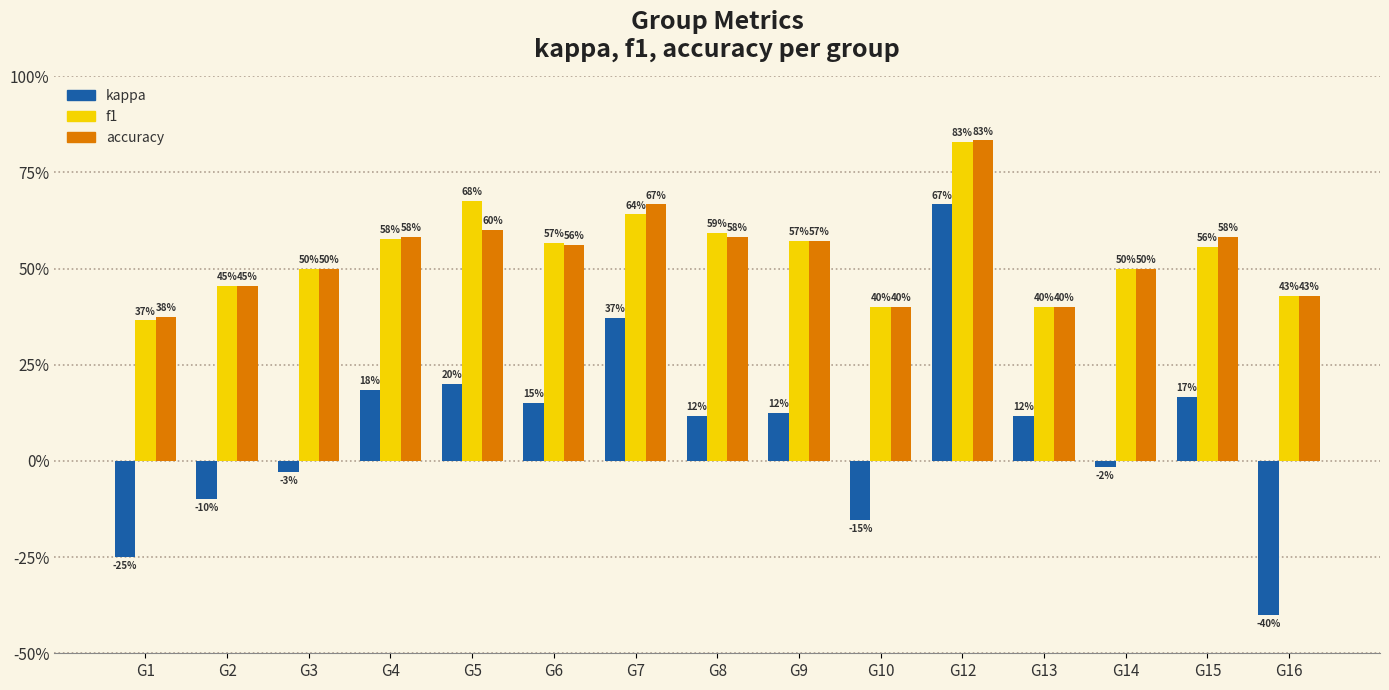

Are the bars grouped side by side (vs. stacked)?

Yes